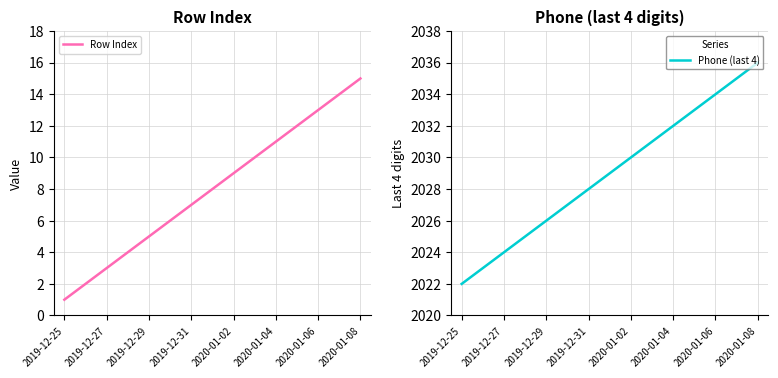

The value of Phone (last 4) at 2019-12-31 is 3367. True or false?

False